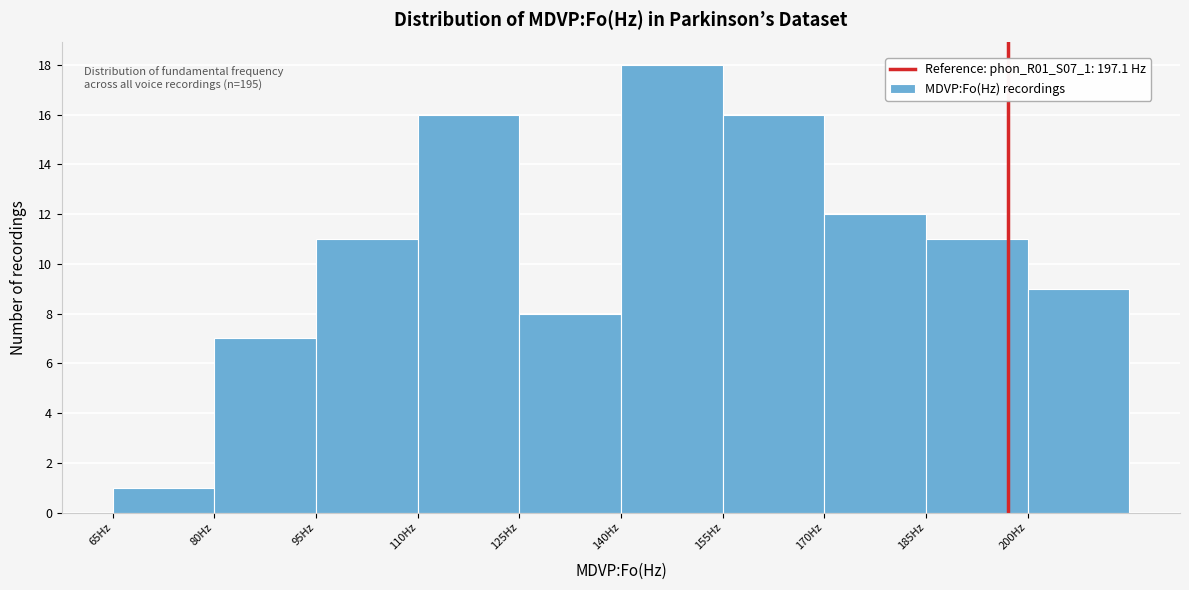

Over which range of the x-axis is the bar tallest?

140 to 155